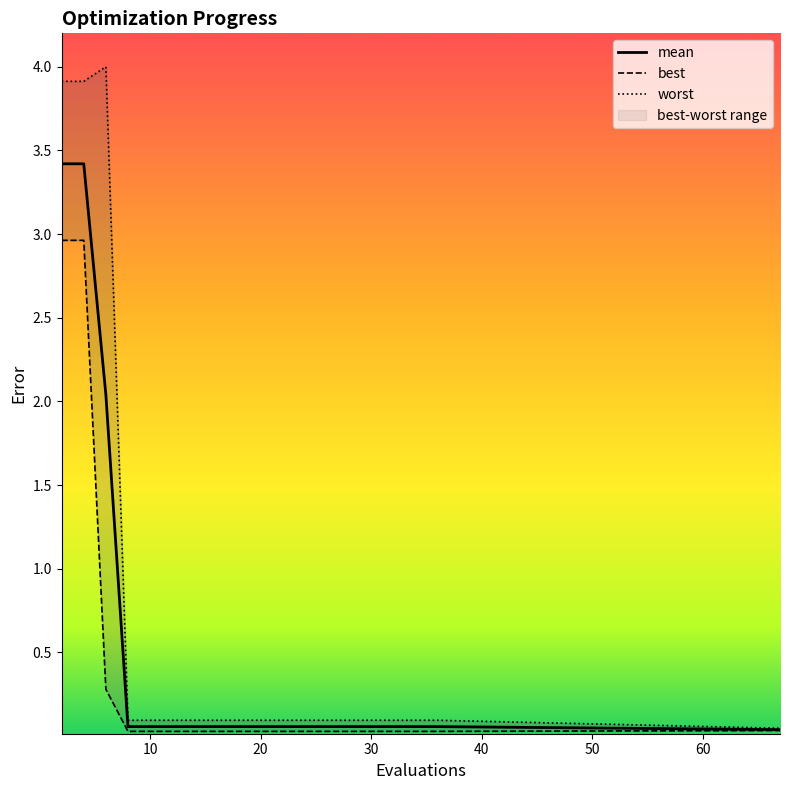

At which label is best closest to 1?

6